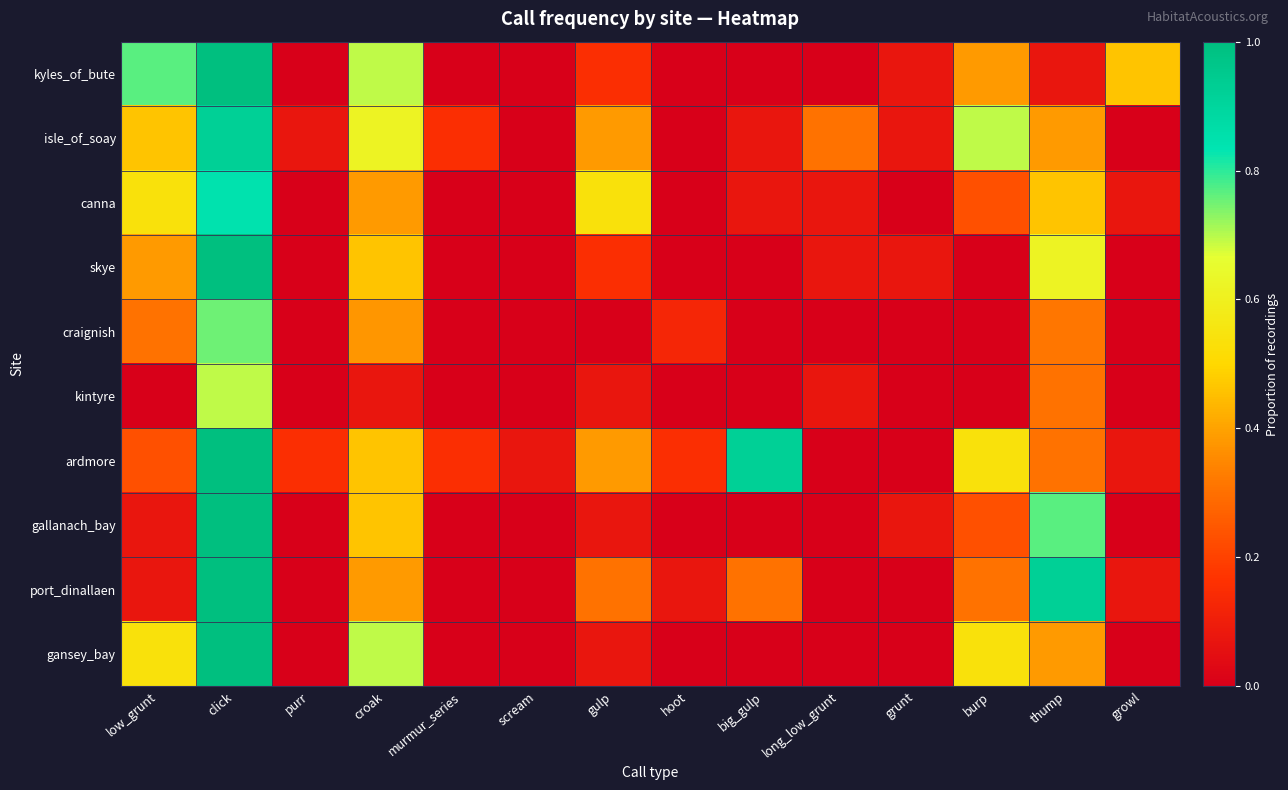

Reading left to right, what are all the values shown in this chart?

kyles_of_bute: low_grunt=0.8	click=1.0	purr=0.0	croak=0.7	murmur_series=0.0	scream=0.0	gulp=0.2	hoot=0.0	big_gulp=0.0	long_low_grunt=0.0	grunt=0.1	burp=0.4	thump=0.1	growl=0.5
isle_of_soay: low_grunt=0.5	click=0.9	purr=0.1	croak=0.6	murmur_series=0.2	scream=0.0	gulp=0.4	hoot=0.0	big_gulp=0.1	long_low_grunt=0.3	grunt=0.1	burp=0.7	thump=0.4	growl=0.0
canna: low_grunt=0.5	click=0.8	purr=0.0	croak=0.4	murmur_series=0.0	scream=0.0	gulp=0.5	hoot=0.0	big_gulp=0.1	long_low_grunt=0.1	grunt=0.0	burp=0.2	thump=0.5	growl=0.1
skye: low_grunt=0.4	click=1.0	purr=0.0	croak=0.5	murmur_series=0.0	scream=0.0	gulp=0.2	hoot=0.0	big_gulp=0.0	long_low_grunt=0.1	grunt=0.1	burp=0.0	thump=0.6	growl=0.0
craignish: low_grunt=0.3	click=0.8	purr=0.0	croak=0.4	murmur_series=0.0	scream=0.0	gulp=0.0	hoot=0.1	big_gulp=0.0	long_low_grunt=0.0	grunt=0.0	burp=0.0	thump=0.3	growl=0.0
kintyre: low_grunt=0.0	click=0.7	purr=0.0	croak=0.1	murmur_series=0.0	scream=0.0	gulp=0.1	hoot=0.0	big_gulp=0.0	long_low_grunt=0.1	grunt=0.0	burp=0.0	thump=0.3	growl=0.0
ardmore: low_grunt=0.2	click=1.0	purr=0.2	croak=0.5	murmur_series=0.2	scream=0.1	gulp=0.4	hoot=0.2	big_gulp=0.9	long_low_grunt=0.0	grunt=0.0	burp=0.5	thump=0.3	growl=0.1
gallanach_bay: low_grunt=0.1	click=1.0	purr=0.0	croak=0.5	murmur_series=0.0	scream=0.0	gulp=0.1	hoot=0.0	big_gulp=0.0	long_low_grunt=0.0	grunt=0.1	burp=0.2	thump=0.8	growl=0.0
port_dinallaen: low_grunt=0.1	click=1.0	purr=0.0	croak=0.4	murmur_series=0.0	scream=0.0	gulp=0.3	hoot=0.1	big_gulp=0.3	long_low_grunt=0.0	grunt=0.0	burp=0.3	thump=0.9	growl=0.1
gansey_bay: low_grunt=0.5	click=1.0	purr=0.0	croak=0.7	murmur_series=0.0	scream=0.0	gulp=0.1	hoot=0.0	big_gulp=0.0	long_low_grunt=0.0	grunt=0.0	burp=0.5	thump=0.4	growl=0.0